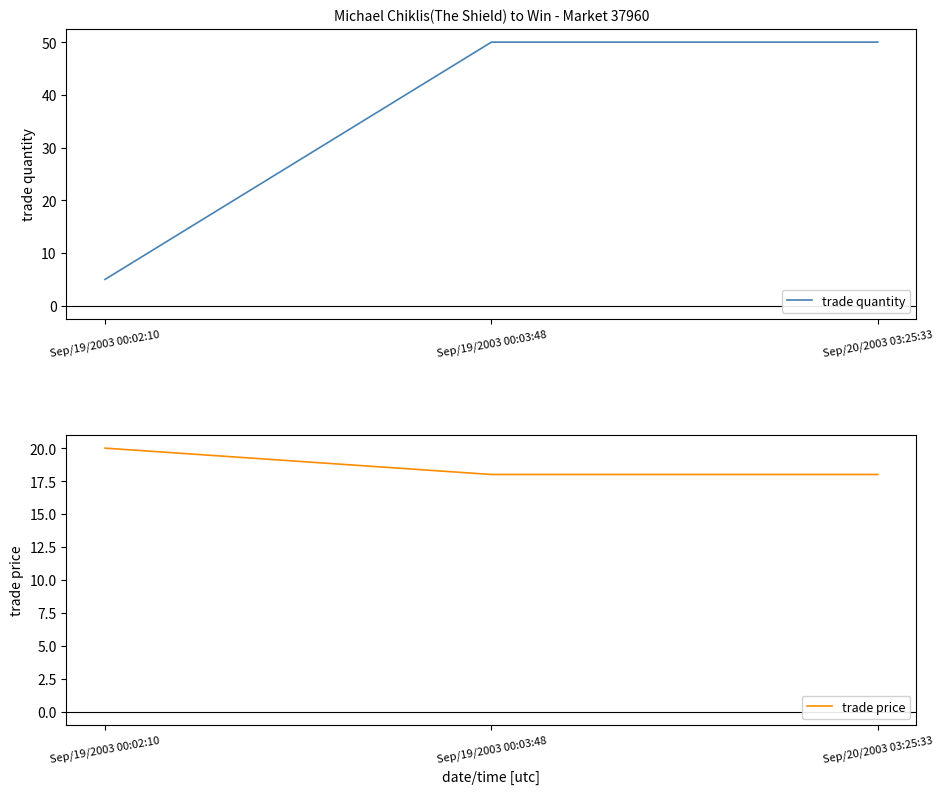

At which label is trade quantity closest to 27?

Sep/19/2003 00:02:10